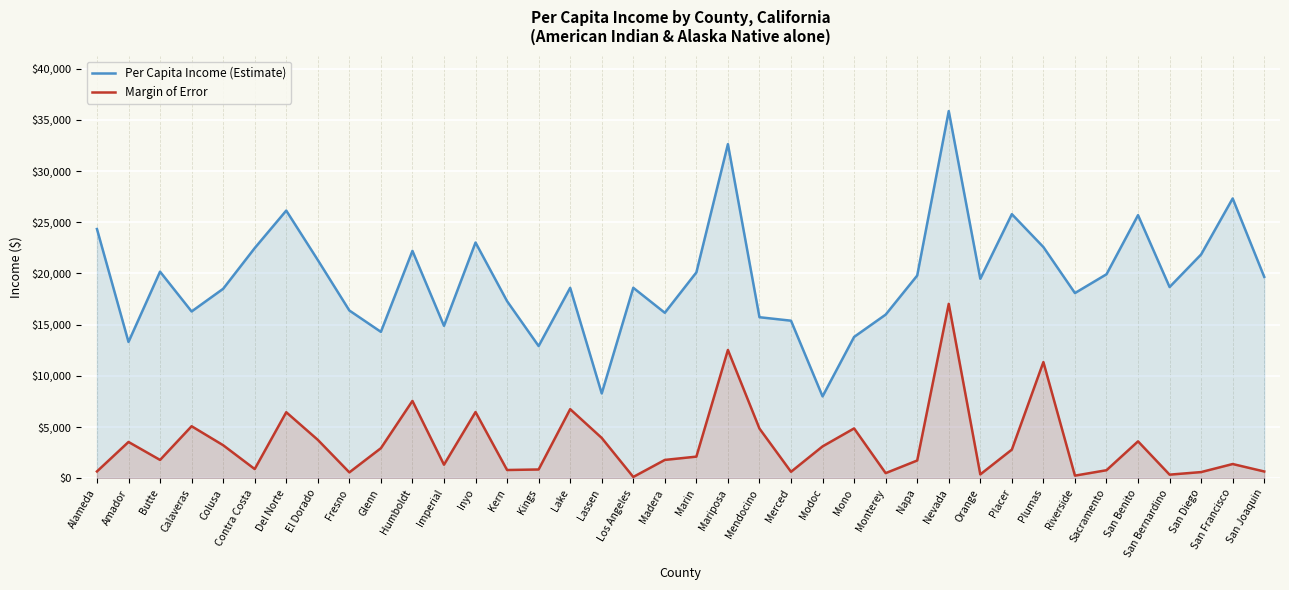

What is the difference between the second highest and second lowest values in the Margin of Error series?

12271